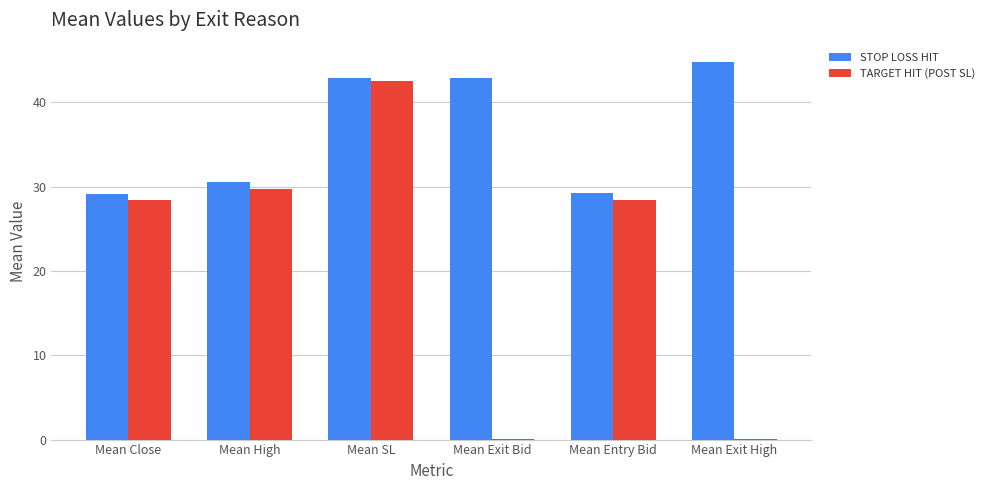

What is the sum of all STOP LOSS HIT values?

219.6